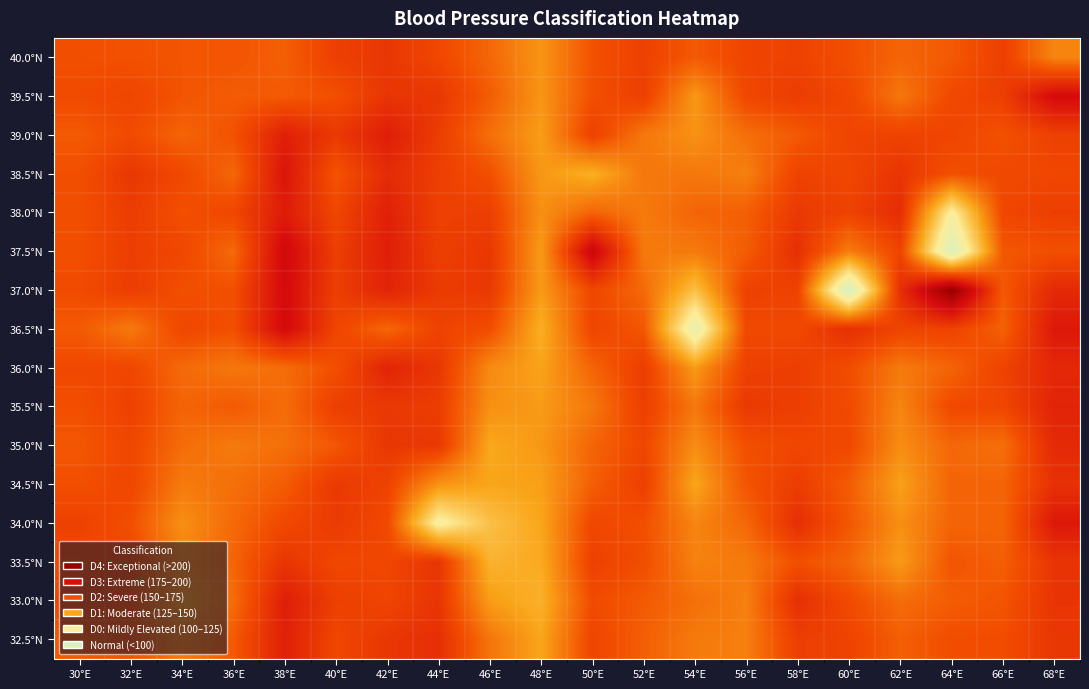

Which has a higher value, 56°E or 58°E?

56°E